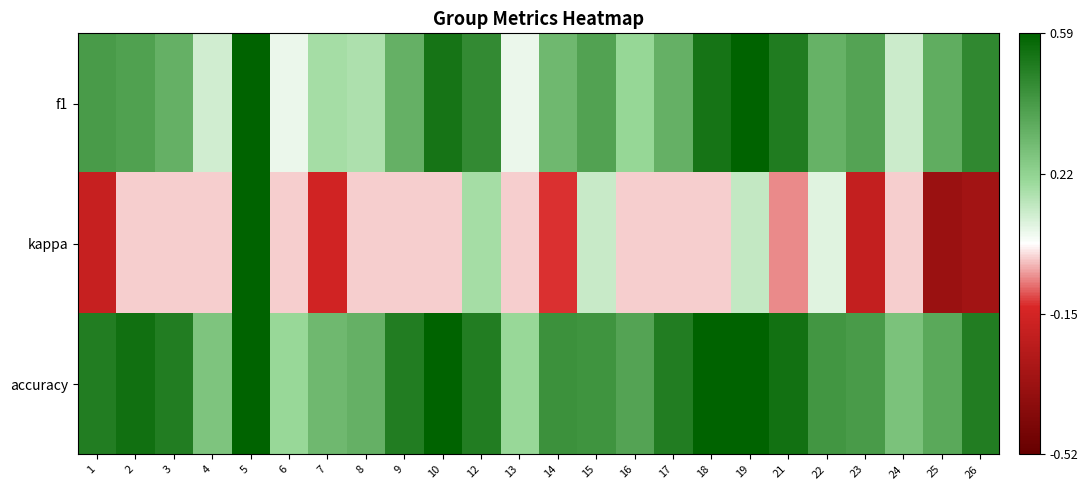

What is the spread (max minus min) of values at 4?

0.3